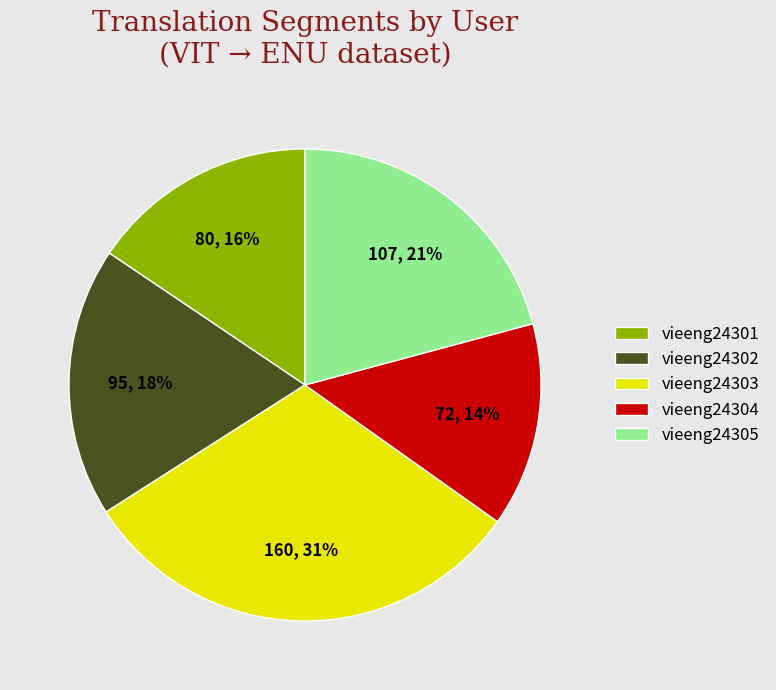

To the nearest percent, what is the average slice percentage?

20%